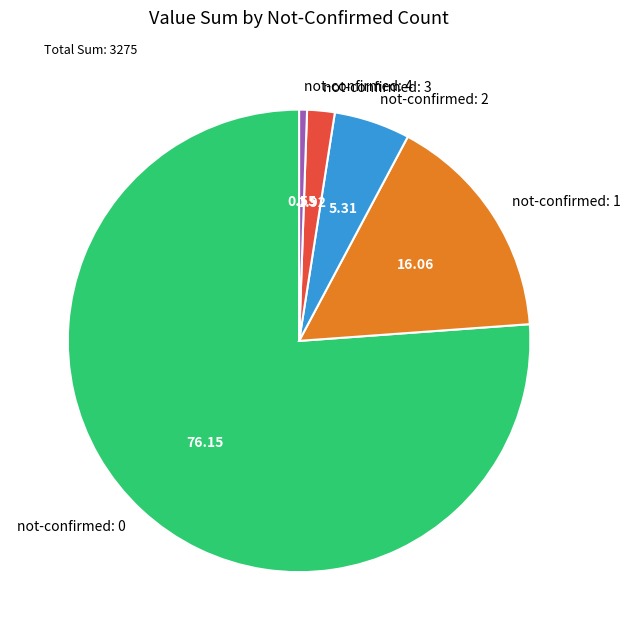

Approximately how many times larger is the value at not-confirmed: 2 compared to not-confirmed: 1?

0.3